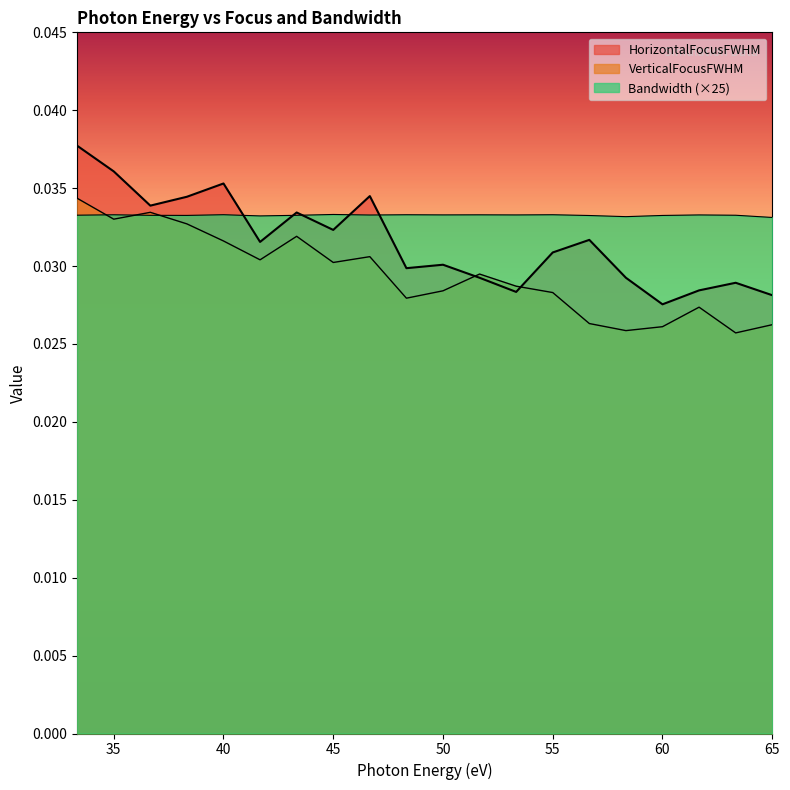

At how many categories does at least one series exceed 0?

20